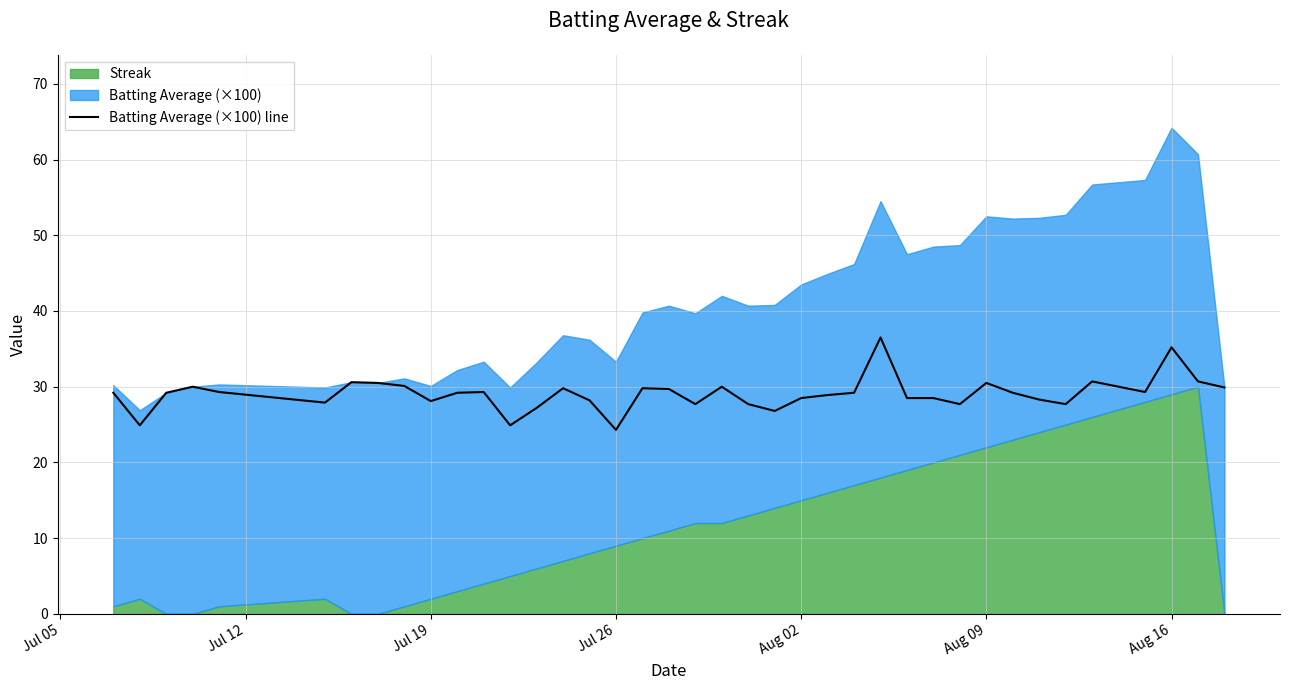

Does the chart have visible grid lines?

Yes